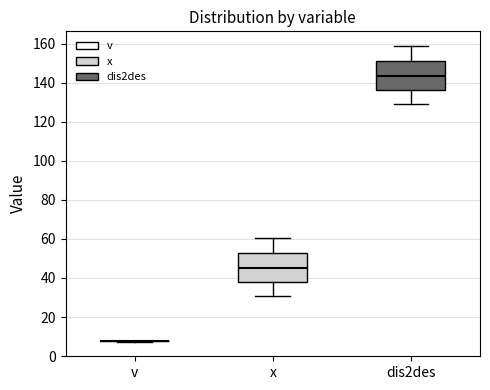

Where is the upper edge of the box for x on the y-axis? The values are not printed on the chart, so give them approximately, as read against the axis.

52